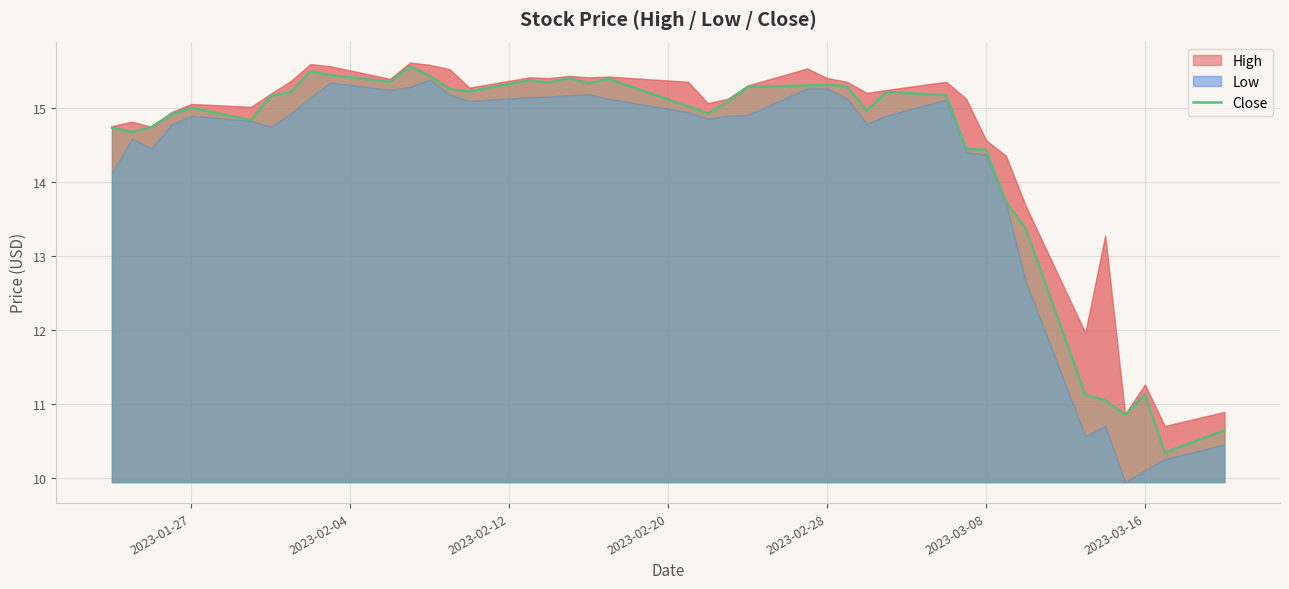

What is the maximum value for Close?

15.6